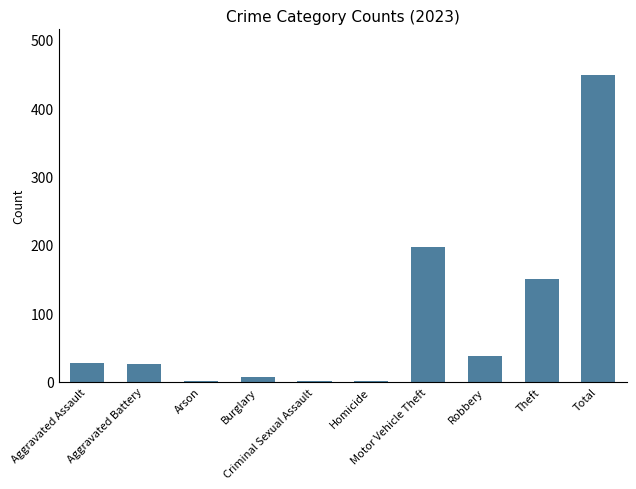

What is the maximum value shown in the chart?

448